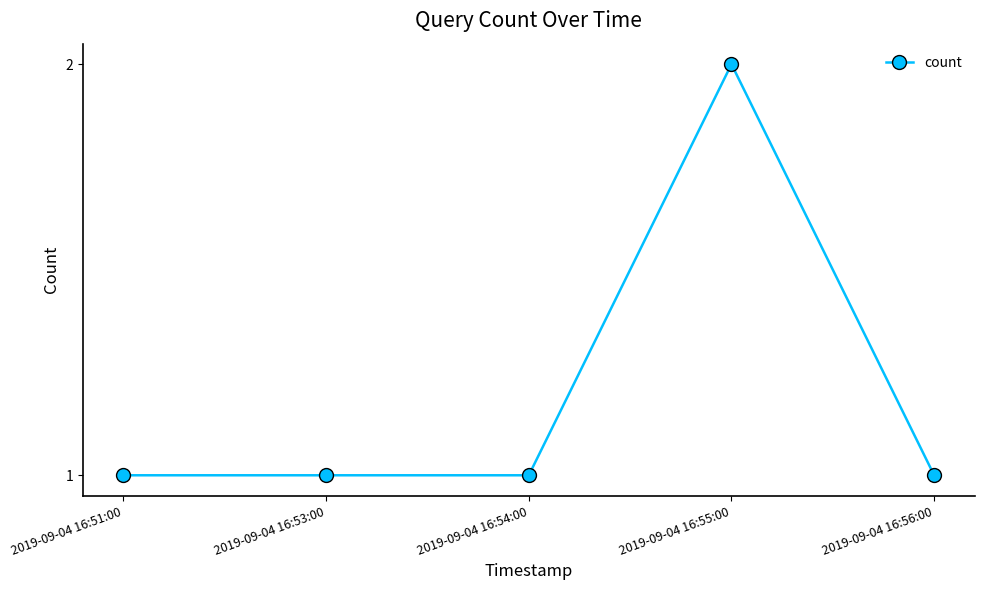

What is the label of the 1st point from the right?

2019-09-04 16:56:00